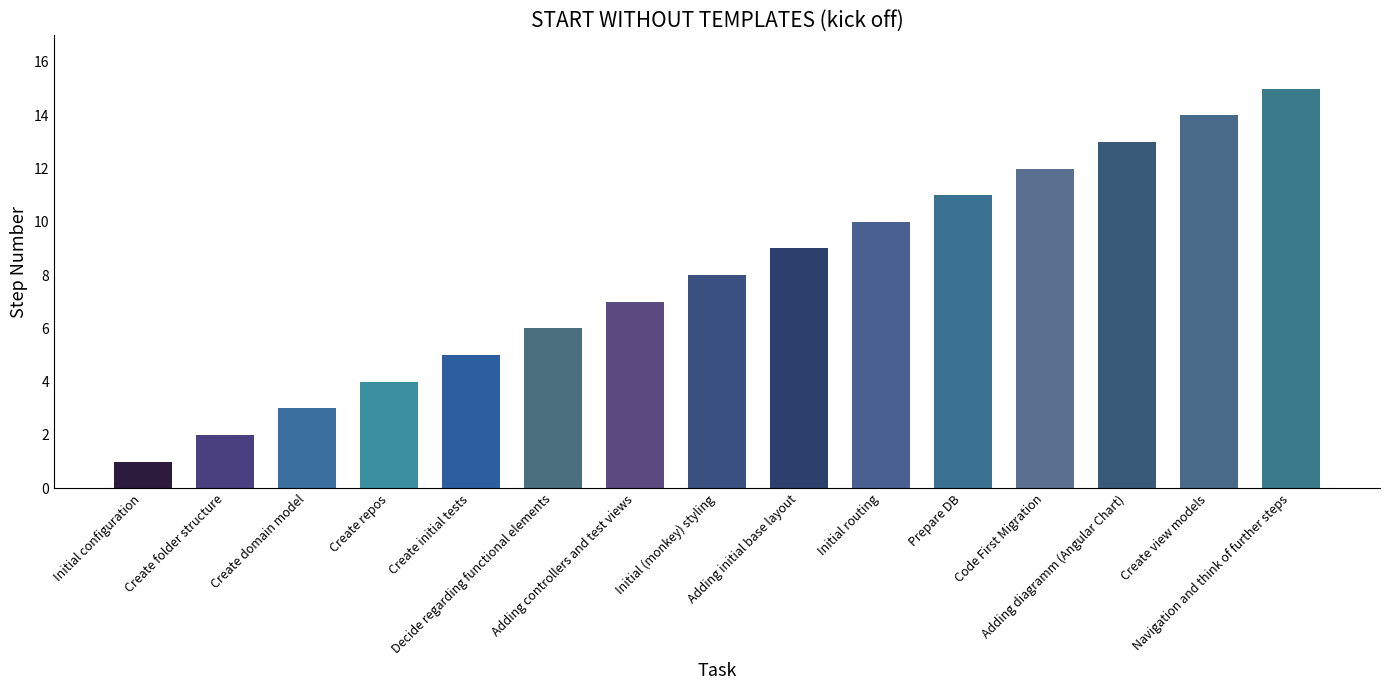

Reading left to right, transcribe all the data shown in this chart.

1	2	3	4	5	6	7	8	9	10	11	12	13	14	15